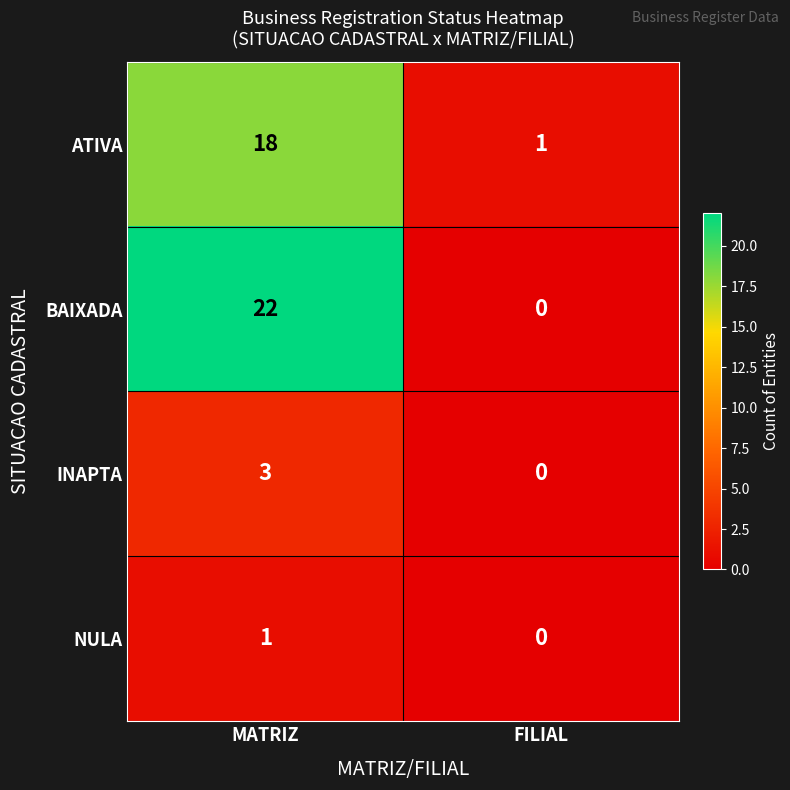

Reading left to right, extract all data points from this chart.

ATIVA: 18	1
BAIXADA: 22	0
INAPTA: 3	0
NULA: 1	0